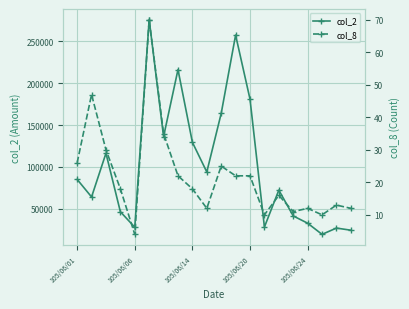

List the series in order of their peak value, lowest first.

col_8, col_2